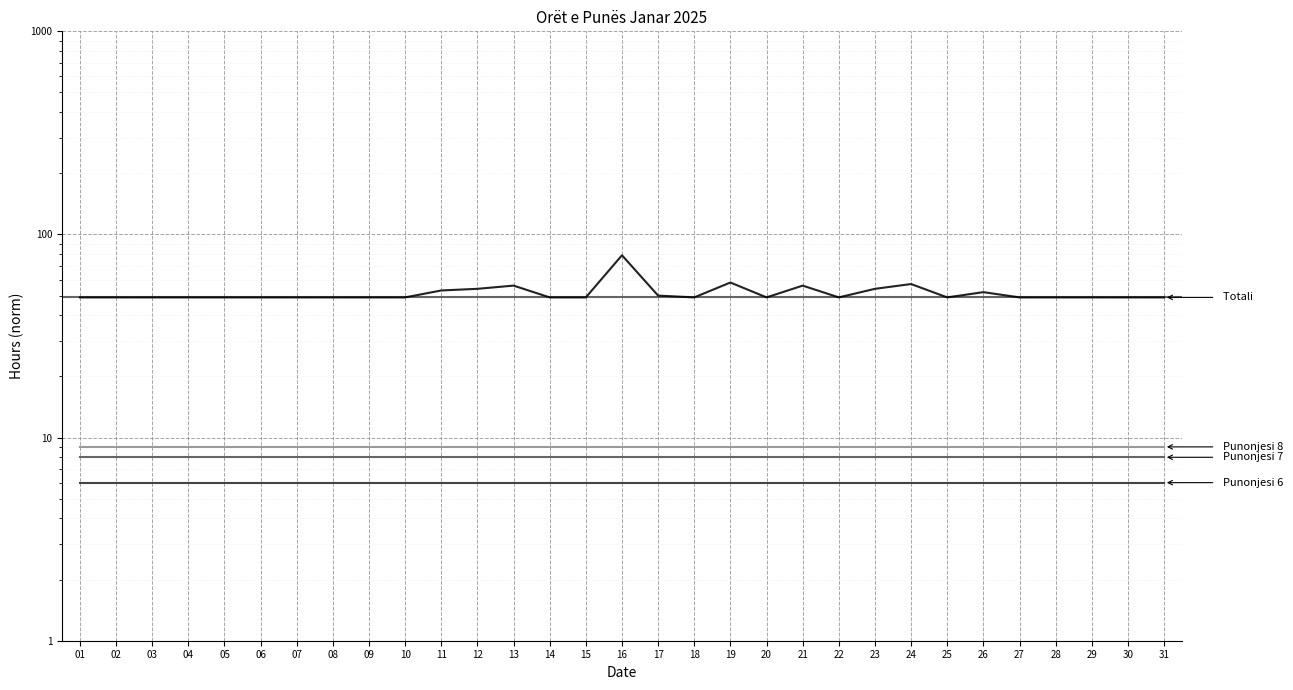

True or false: Punonjesi 8 and Punonjesi 7 intersect in this chart.

False